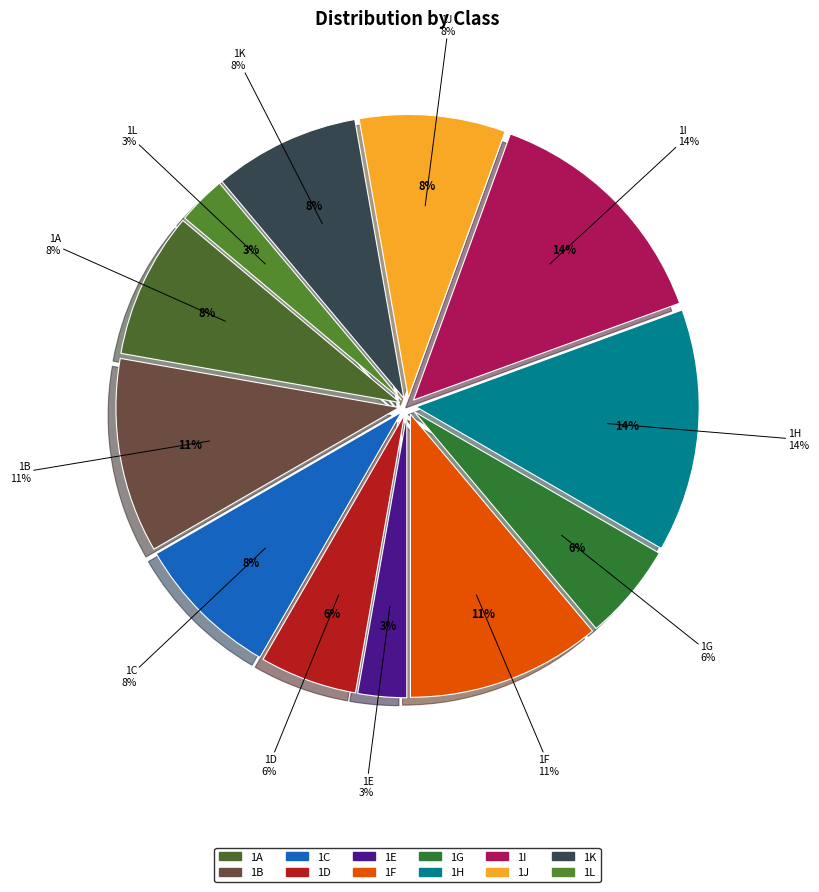

True or false: 1I accounts for 14% of the total.

True